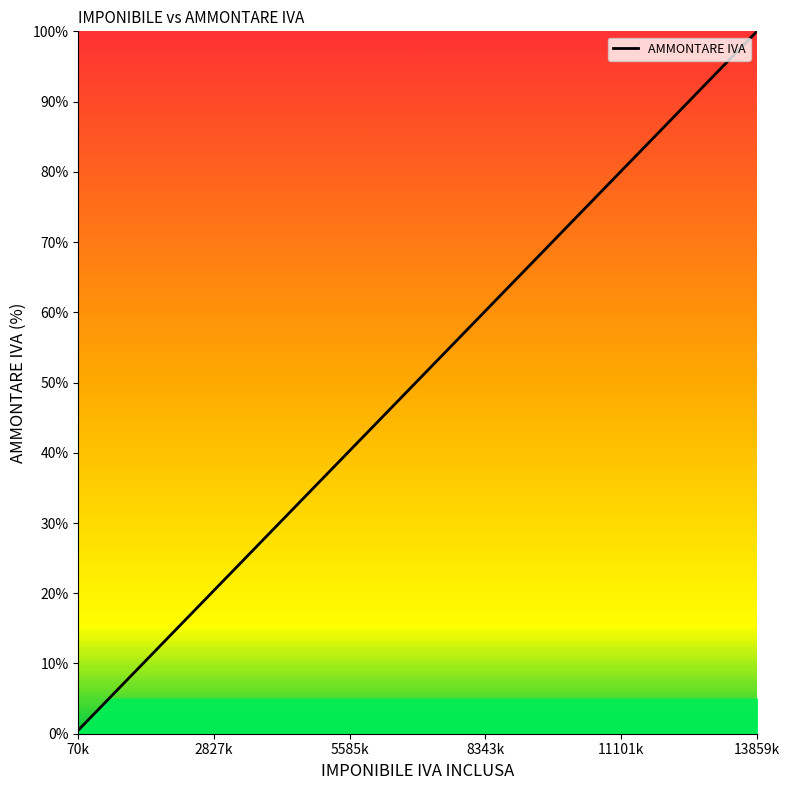

What is the difference between the maximum and minimum values?

99.5